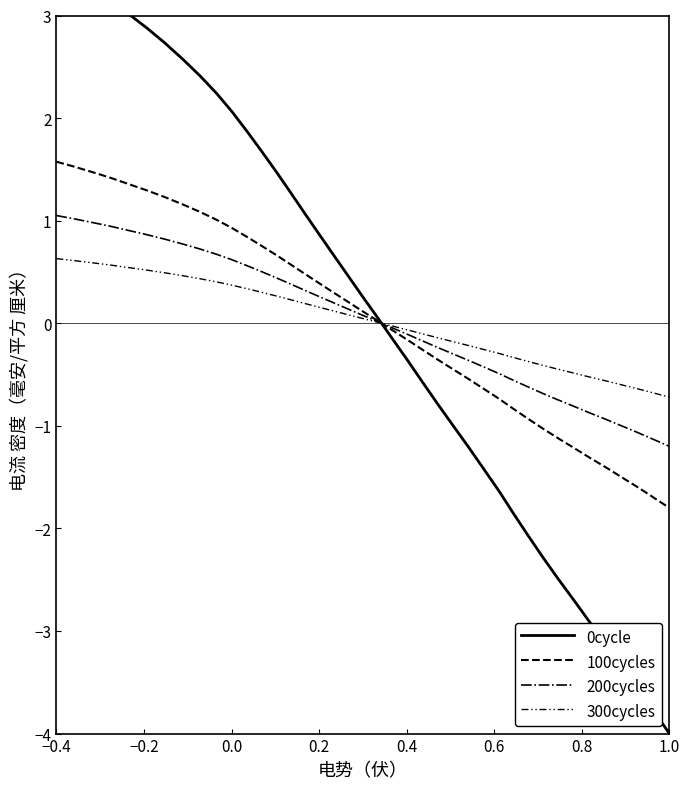

How many times do 0cycle and 100cycles cross each other?

1